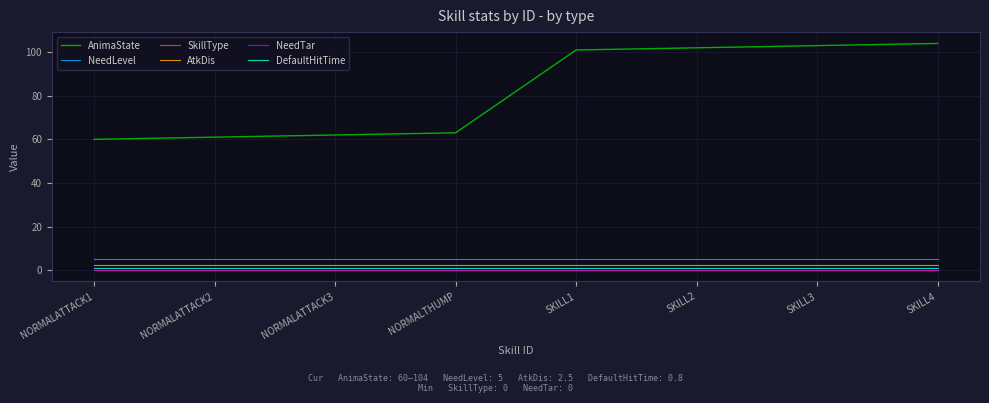

Which series has the largest total across all categories?

AnimaState